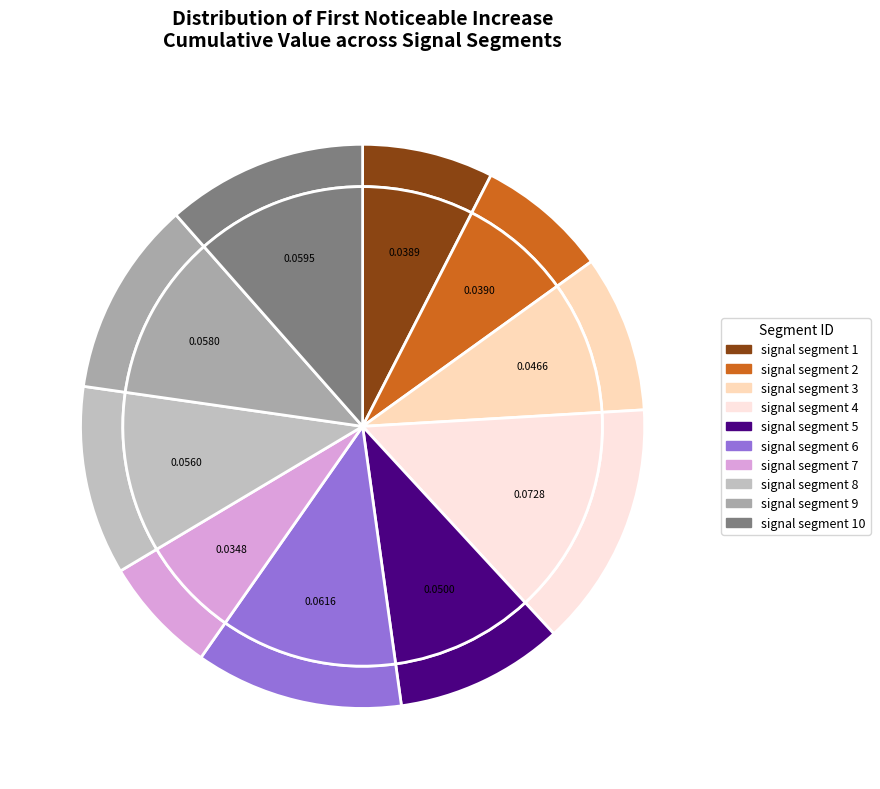

How many slices are in this pie chart?

10